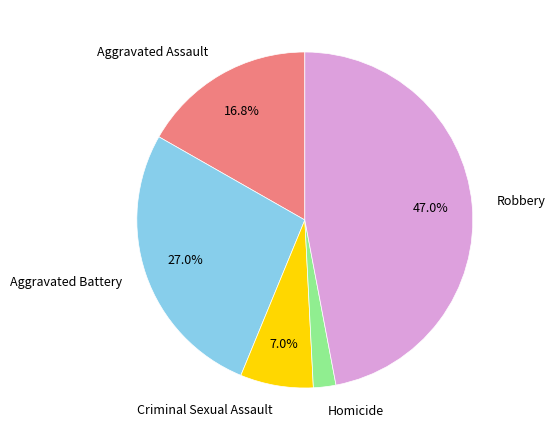

Is there a majority slice in this chart?

No